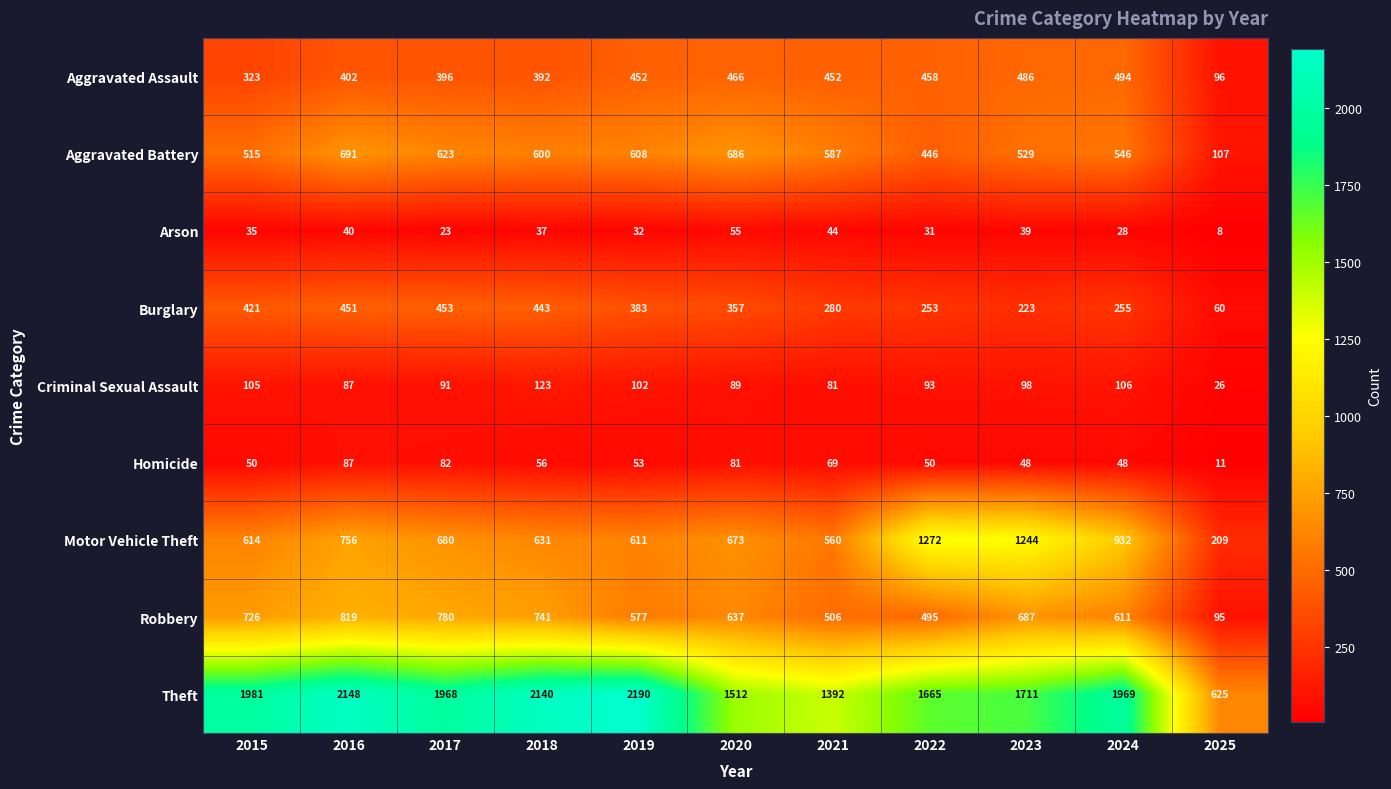

What is the total value across all series at 2016?

5481